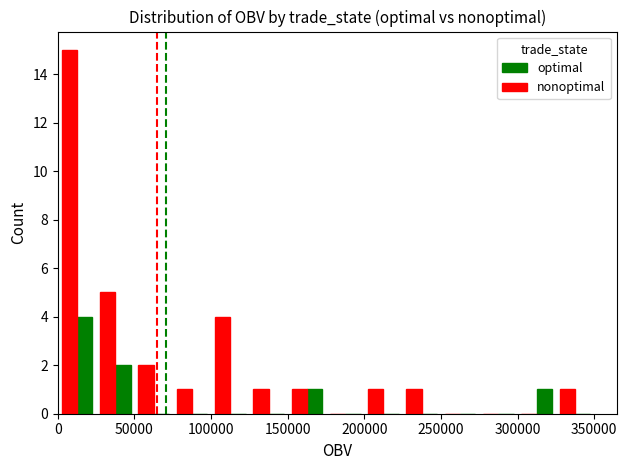

How many groups of bars are there?

14